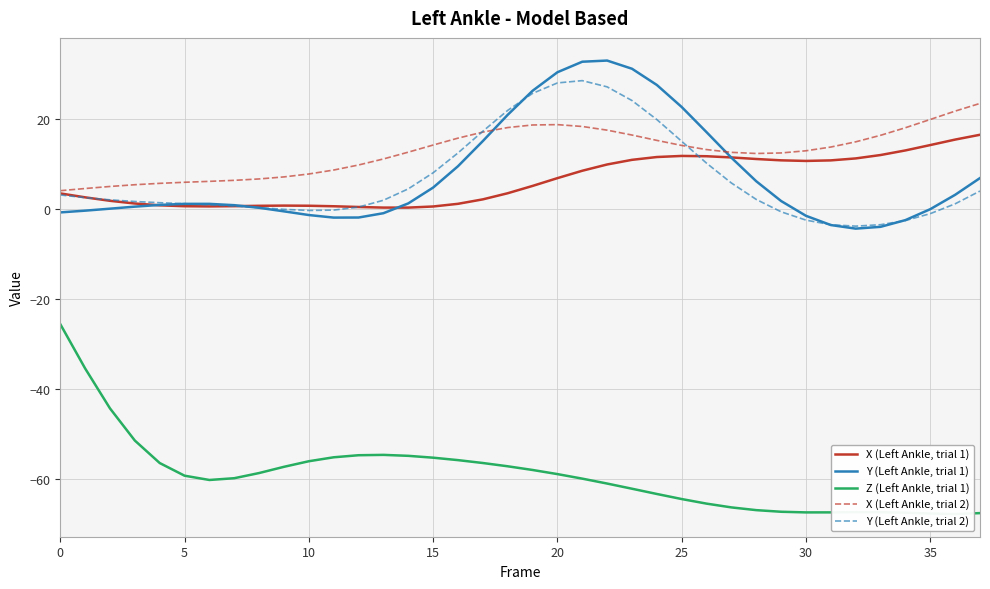

What is the label of the 19th point from the right?

19